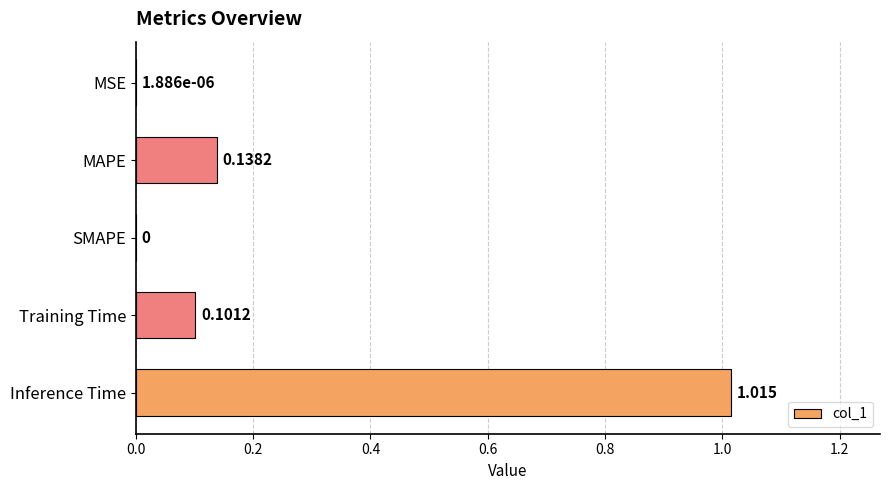

Between MAPE and Training Time, which is larger?

MAPE